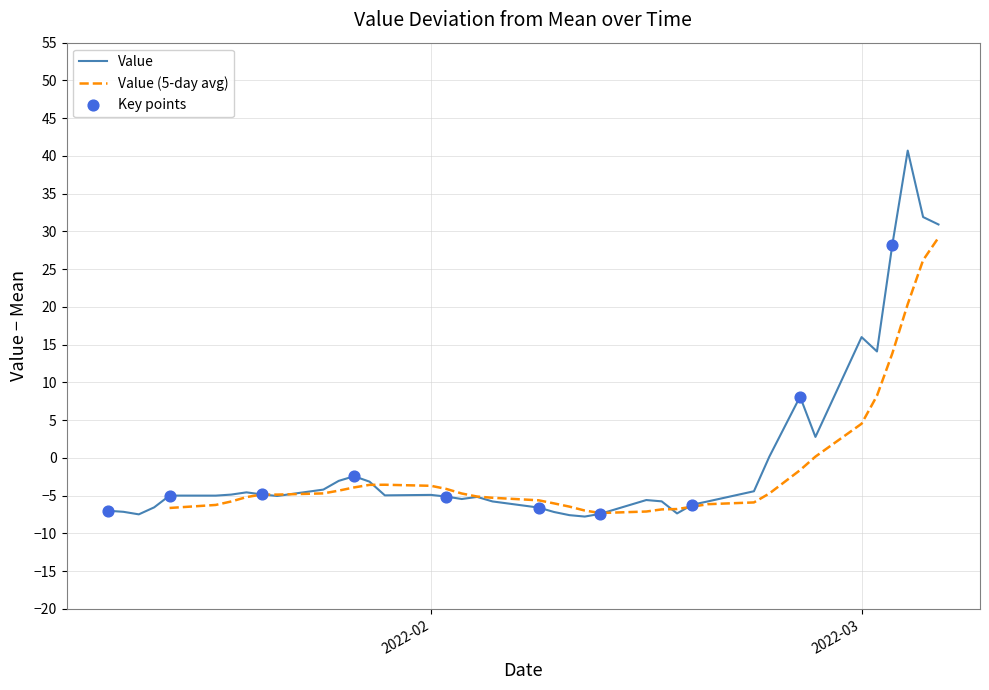

What is the lowest value of the Value series?

-7.8